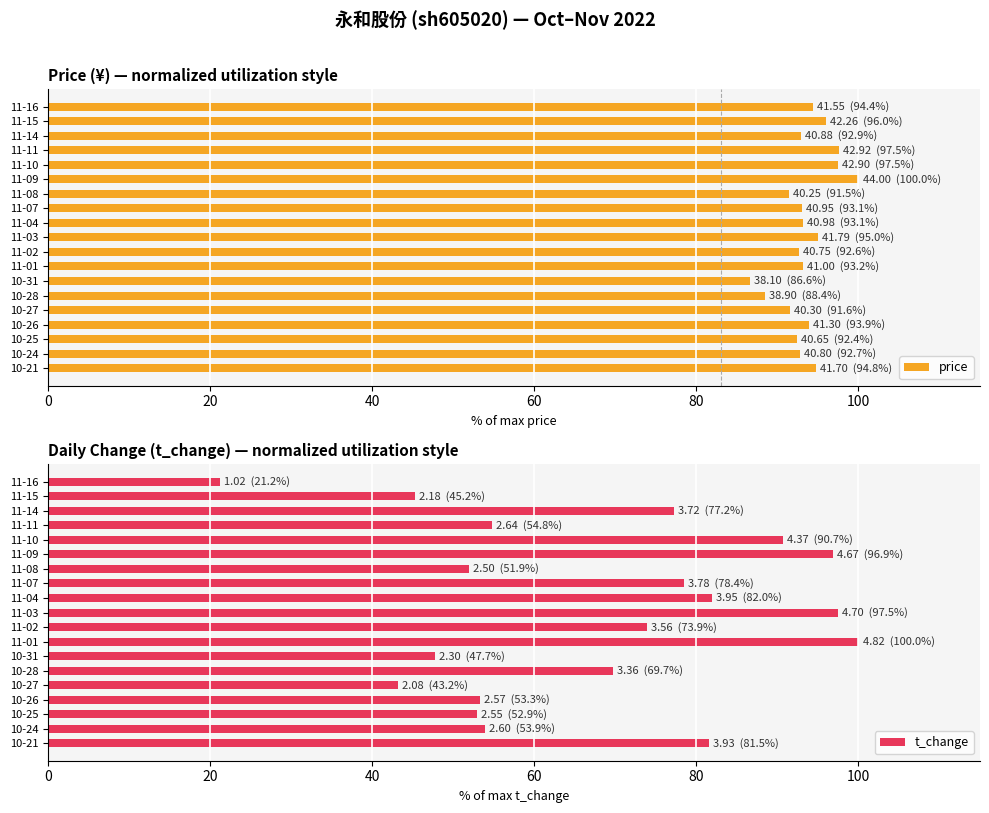

The price series shows 45.2 at 11-10. True or false?

False